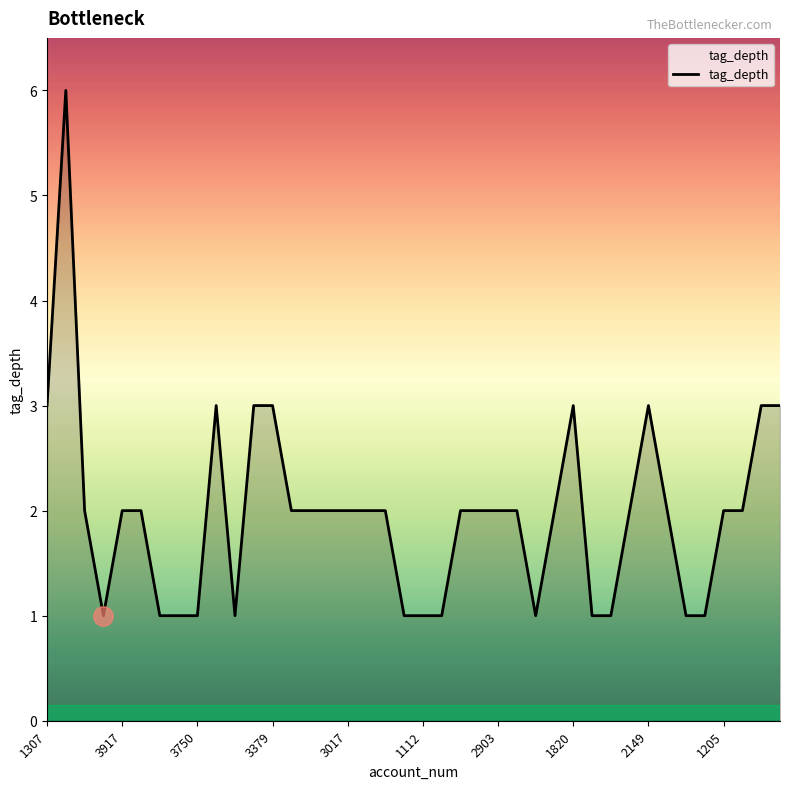

What is the maximum value shown in the chart?

6